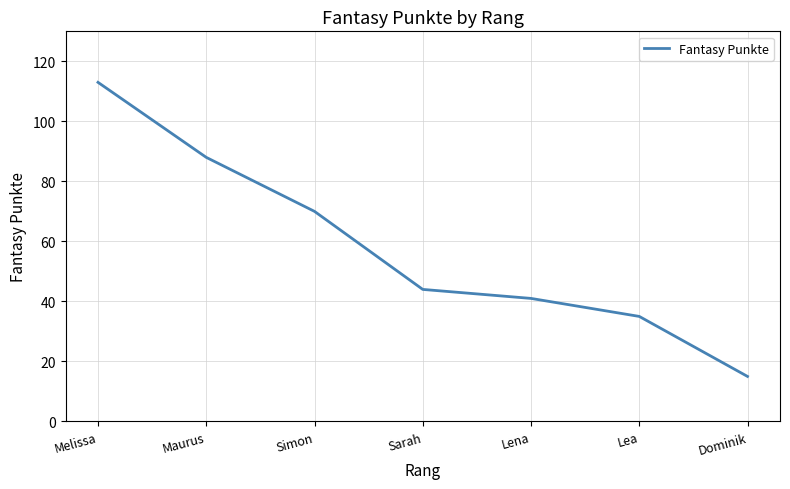

What is the maximum value shown in the chart?

113